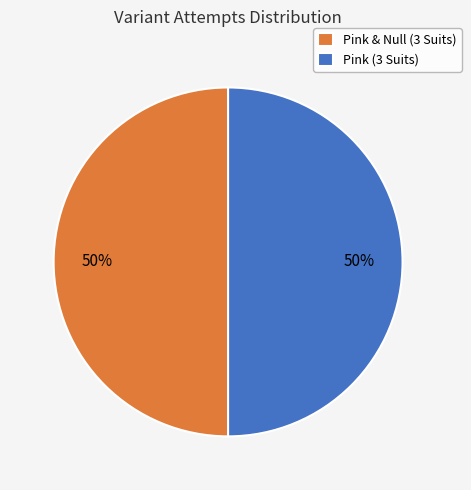

Is the sum of Pink (3 Suits) and Pink & Null (3 Suits) greater than half?

Yes